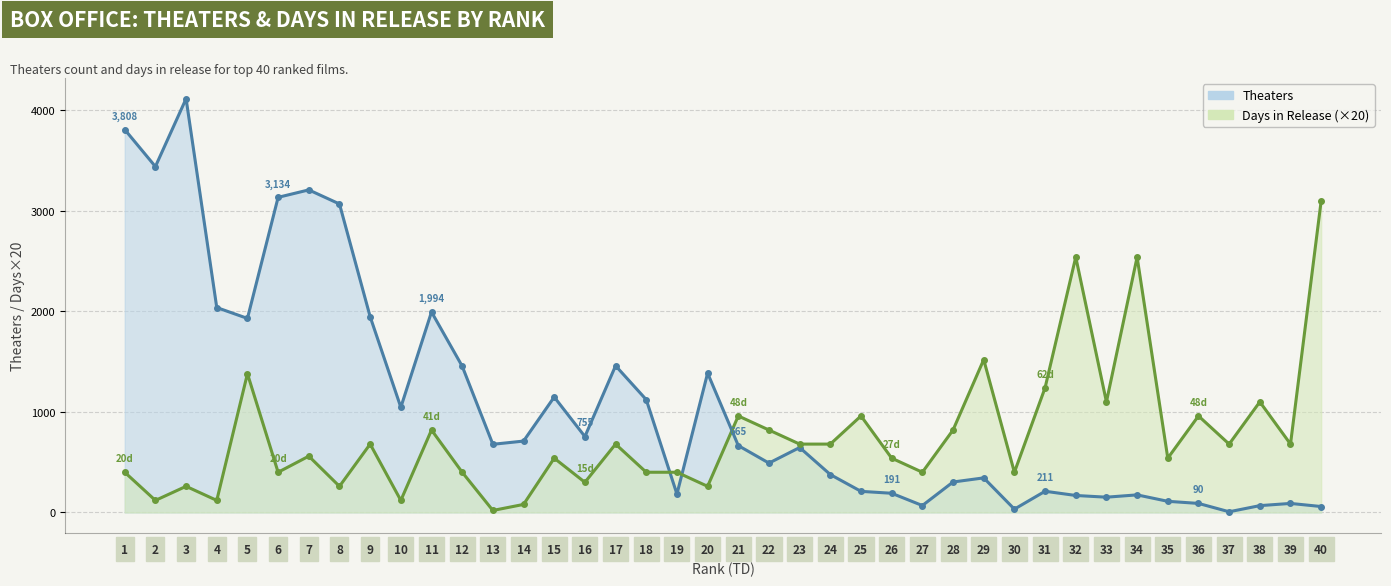

Which series has the widest spread of values?

Theaters